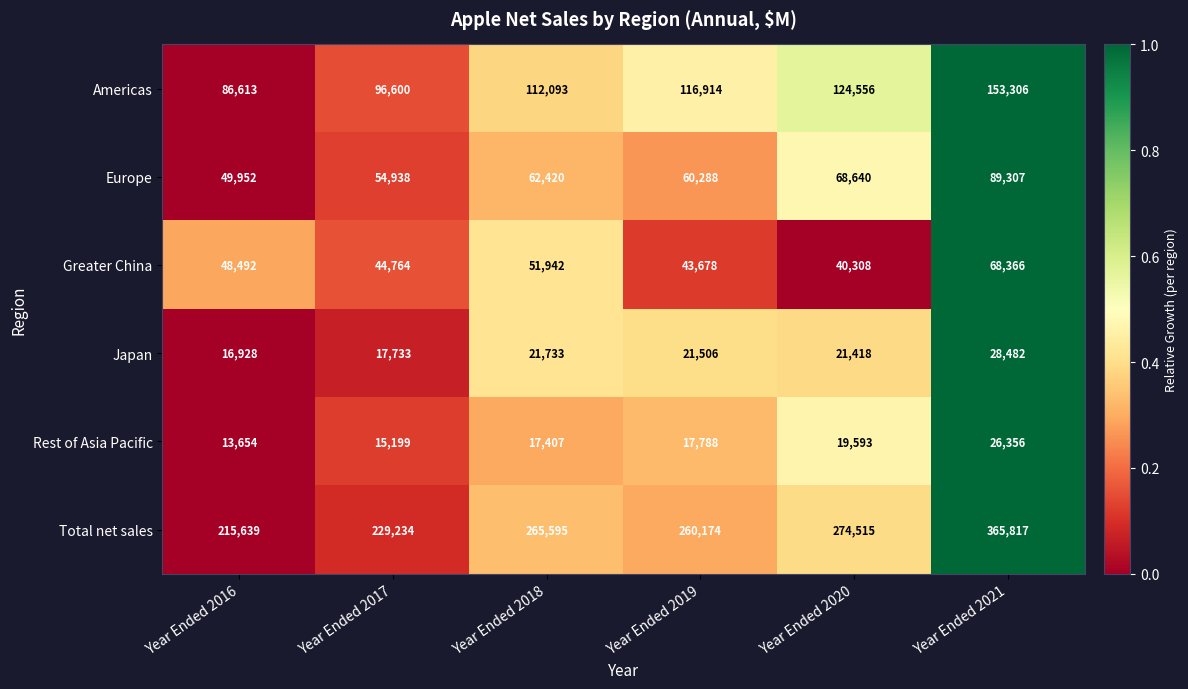

What is the total value across all series at Year Ended 2016?

431278